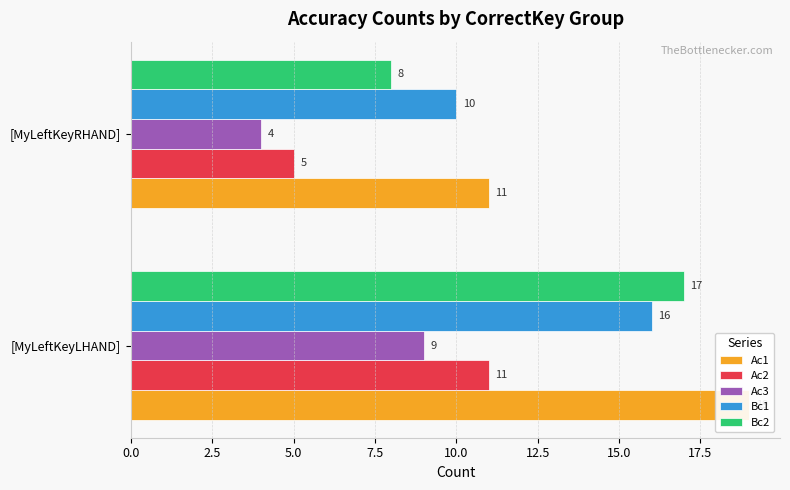

What are all the series names shown in the legend?

Ac1, Ac2, Ac3, Bc1, Bc2